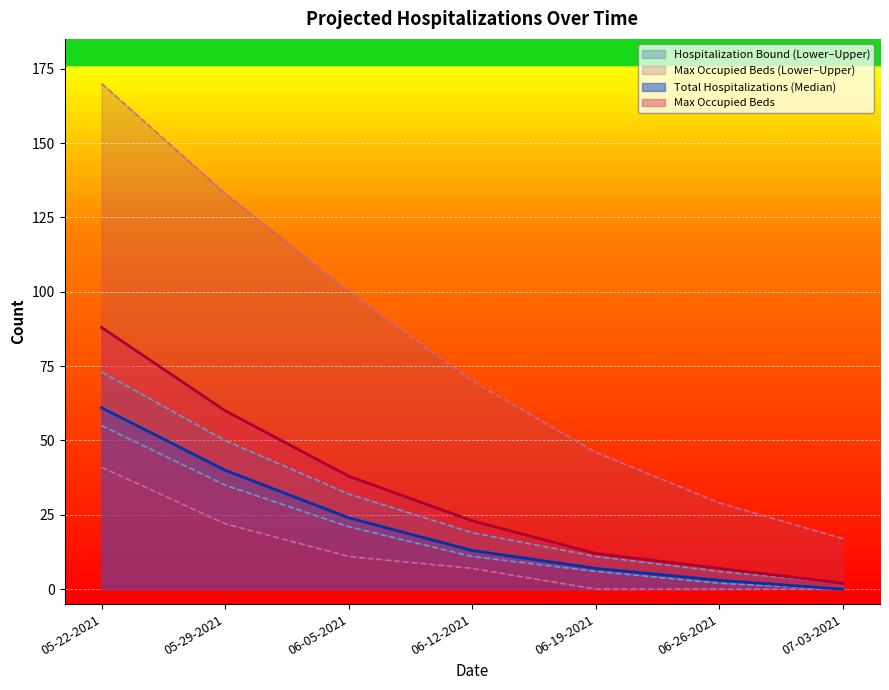

What position from the left is 05-22-2021?

1